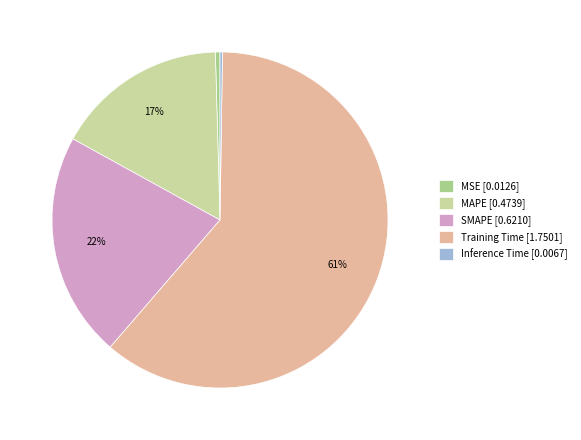

The MSE slice represents 0% of the pie. True or false?

True